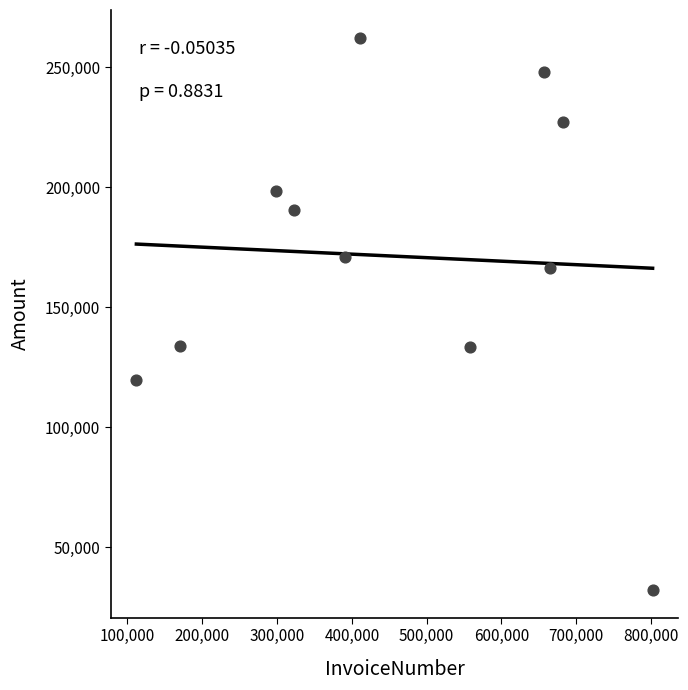

What is the range of Y values (max minus min)?

230216